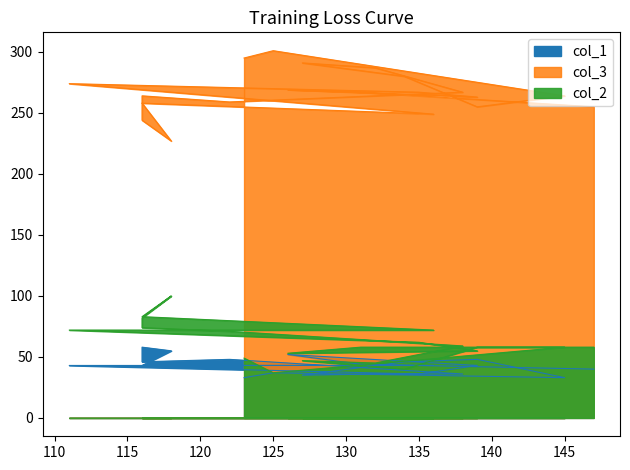

True or false: col_1 and col_3 cross at least once.

False